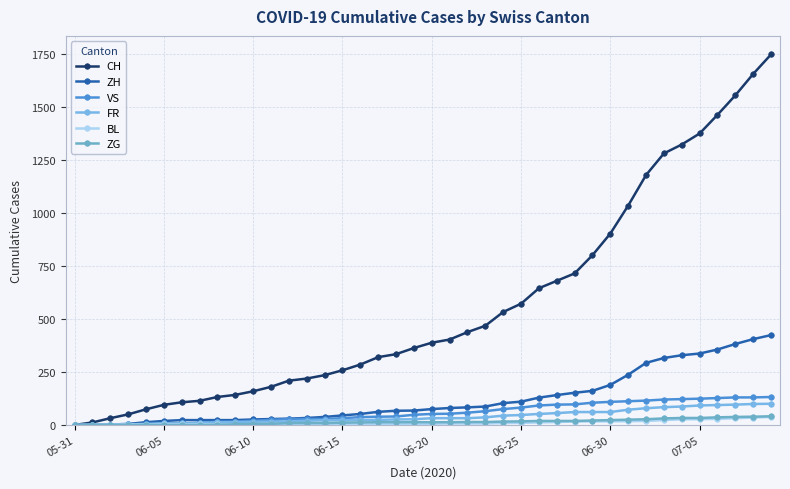

Does the chart have visible grid lines?

Yes